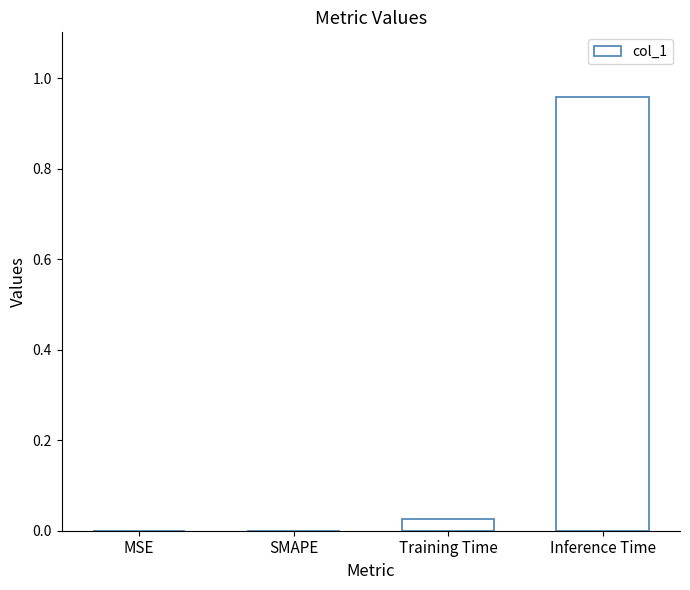

Which category has the highest value across all series?

Inference Time